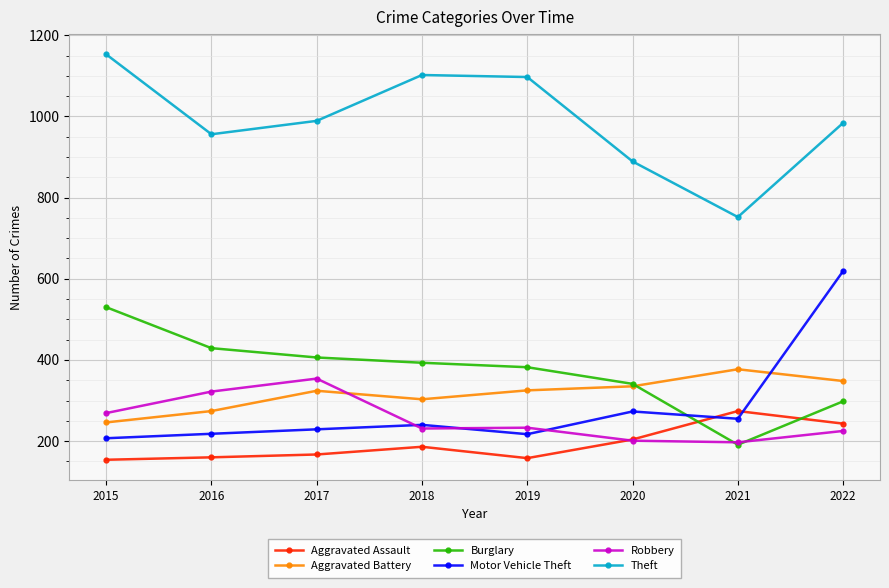

What is the difference between the highest and lowest values at 2018?

916